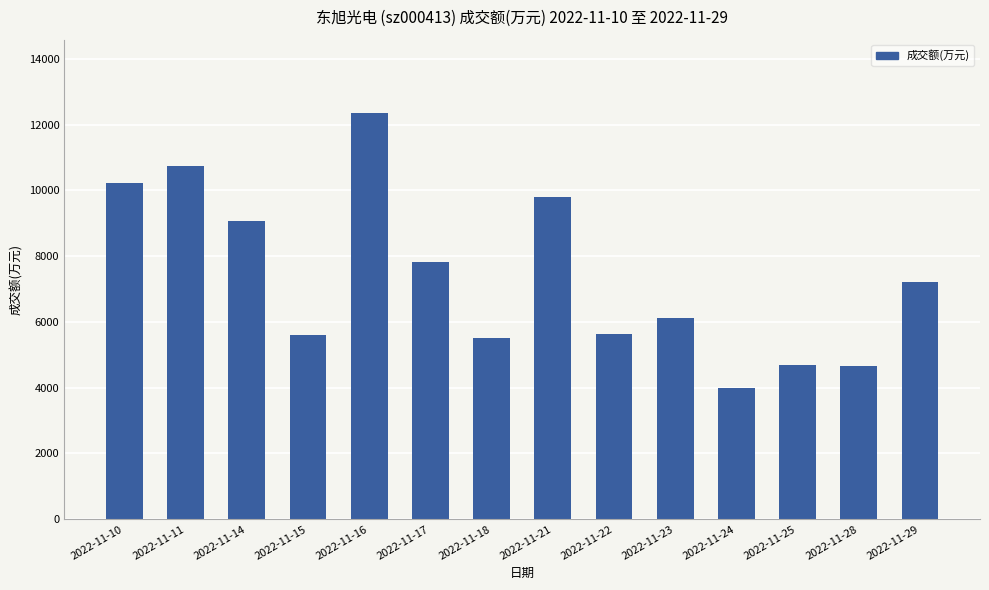

Where does the data first go above 7210?

2022-11-10